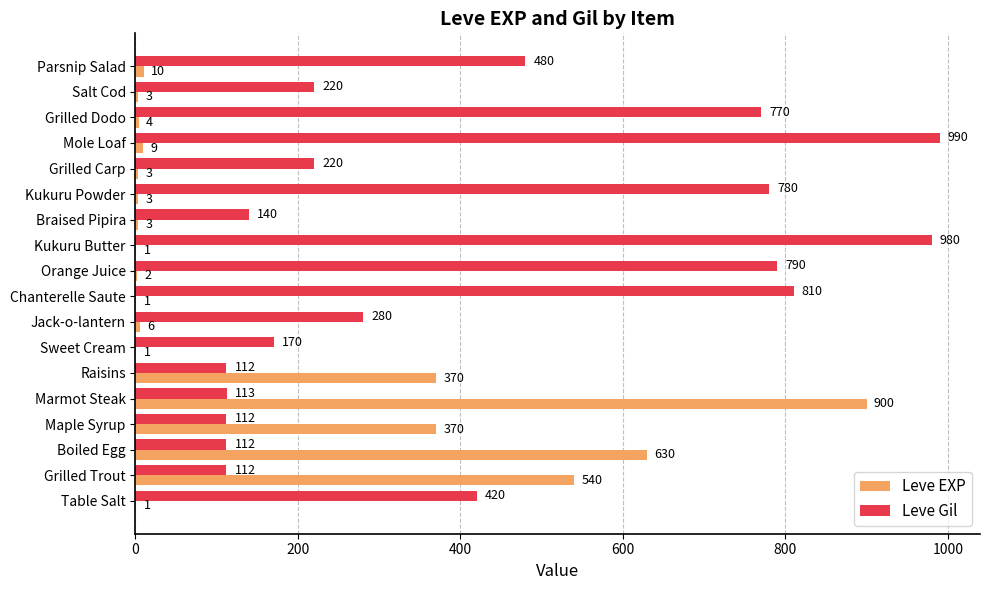

At which category is the sum across all series the highest?

Marmot Steak